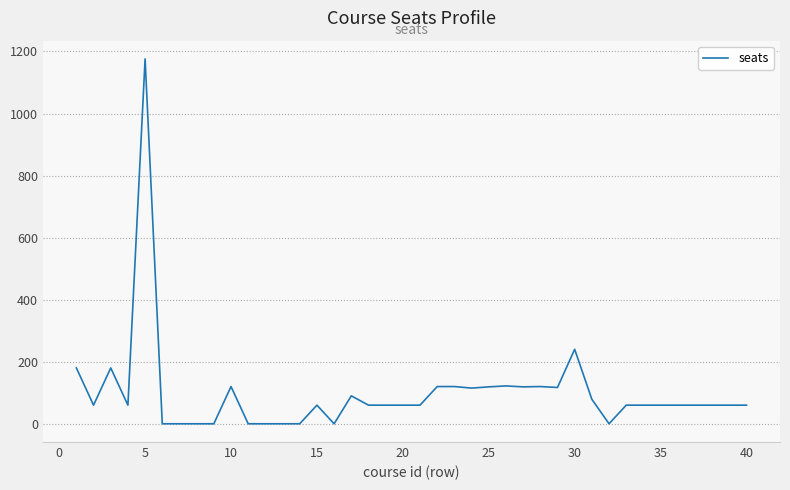

What is the greatest value displayed?

1176